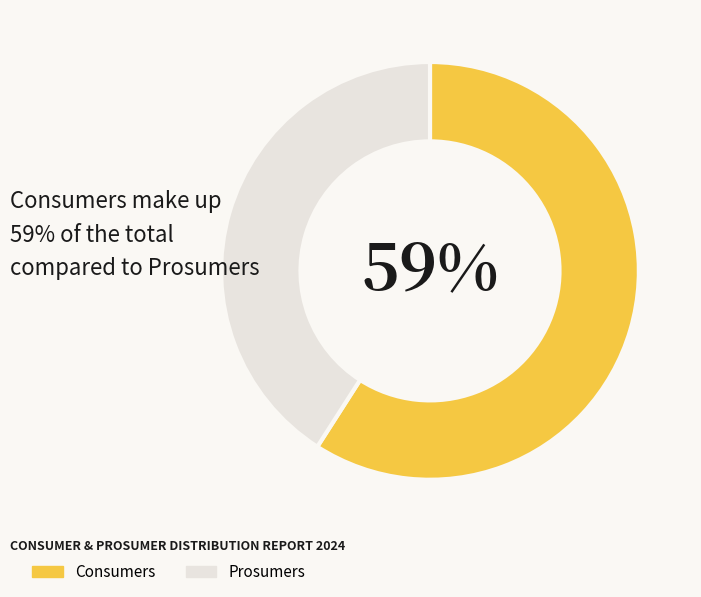

To the nearest percent, what portion does Consumers represent?

59%